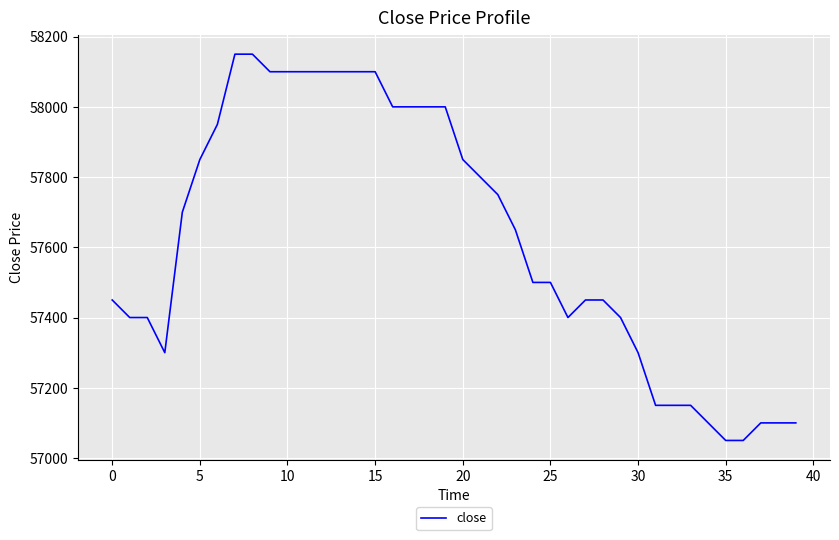

What is the difference between the maximum and minimum values?

1100